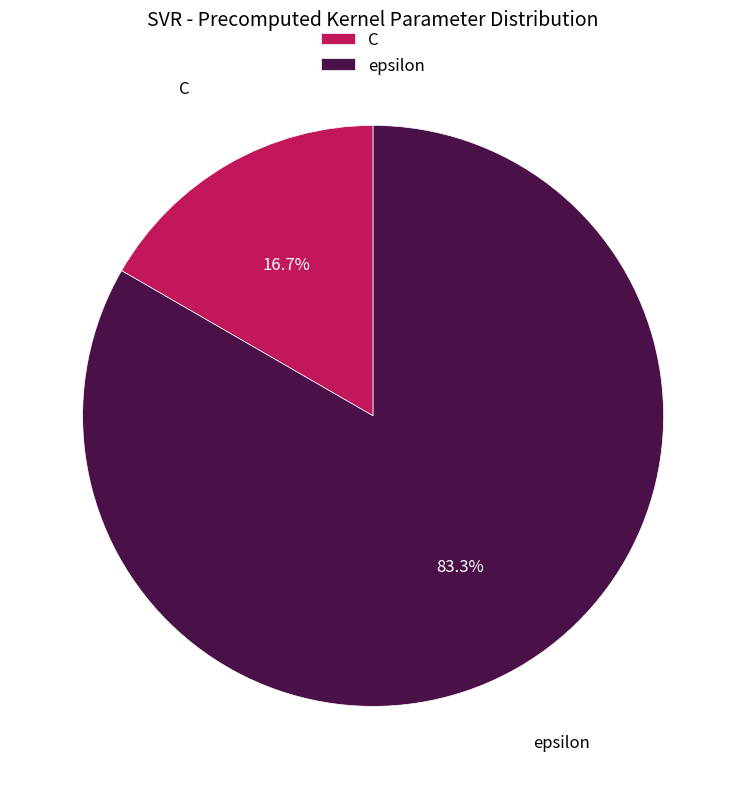

Does C represent more than half of the total?

No